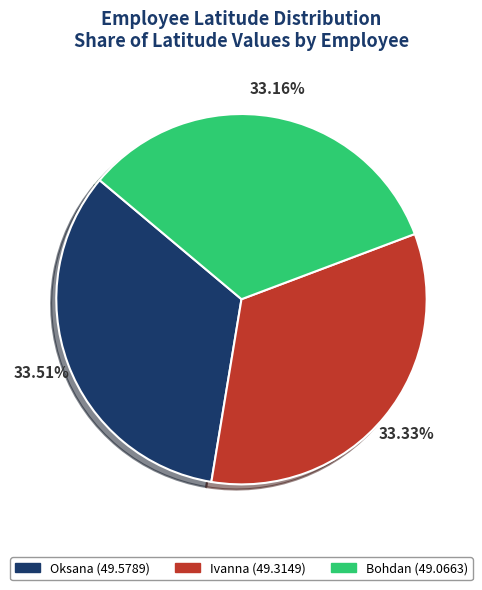

Approximately how many times larger is the value at Ivanna compared to Oksana?

1.0